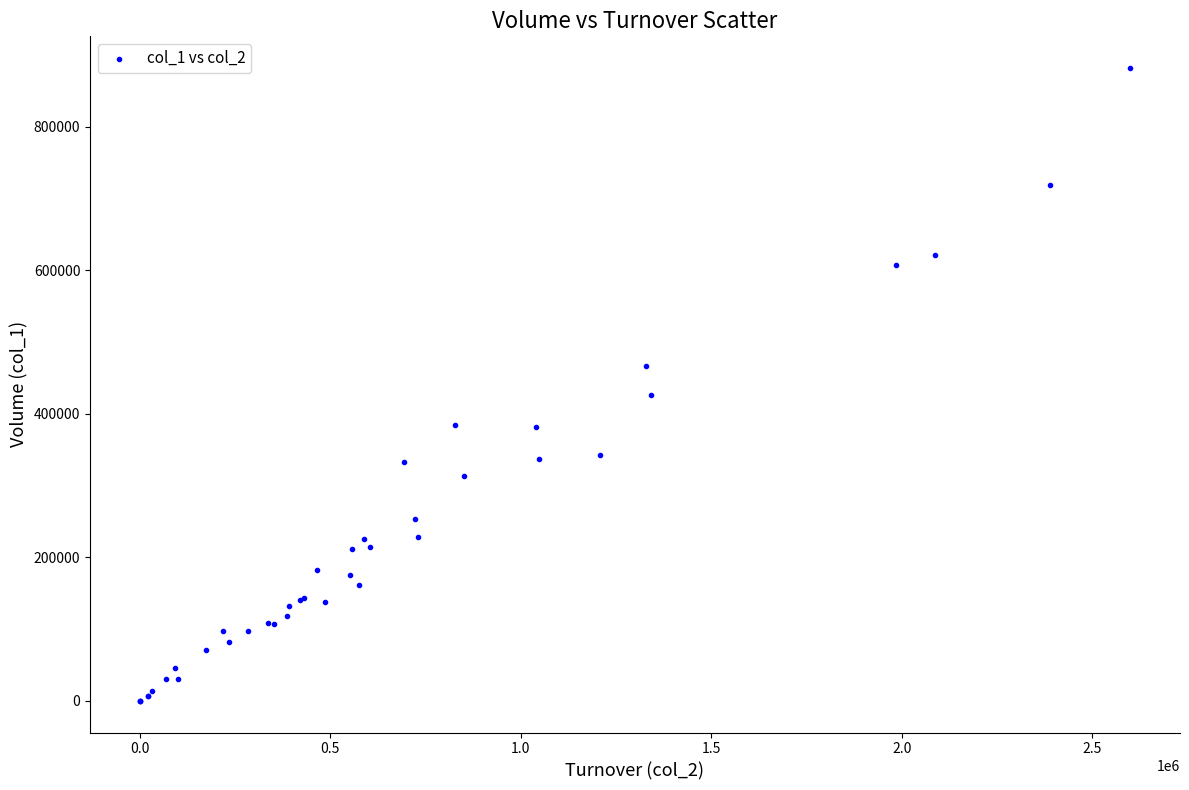

What Y value in the scatter plot is closest to 441000?

426000